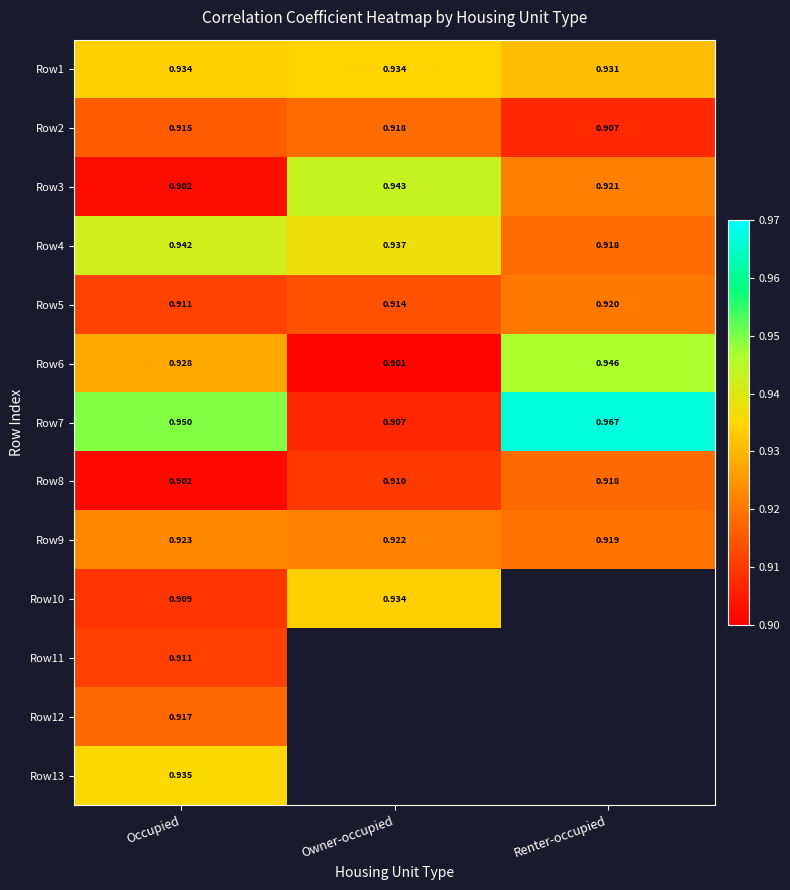

List the labels in order of Row8 value, largest first.

Renter-occupied, Owner-occupied, Occupied